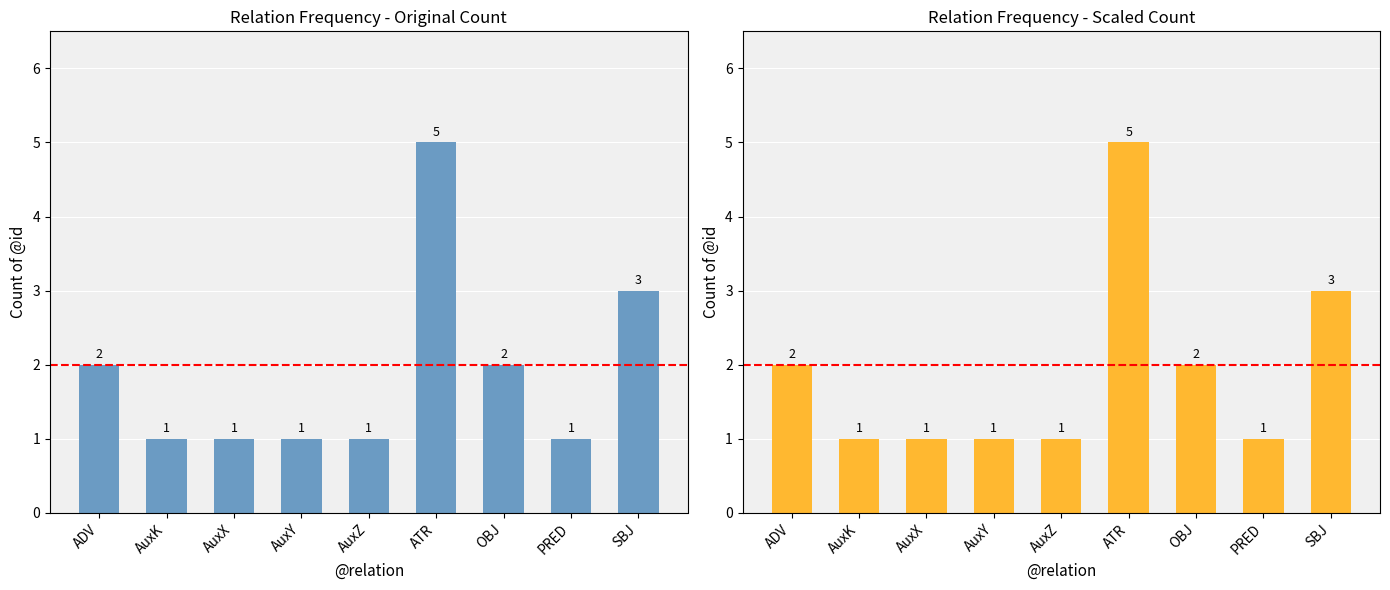

Reading left to right, list all the values displayed in this chart.

ADV=2	AuxK=1	AuxX=1	AuxY=1	AuxZ=1	ATR=5	OBJ=2	PRED=1	SBJ=3